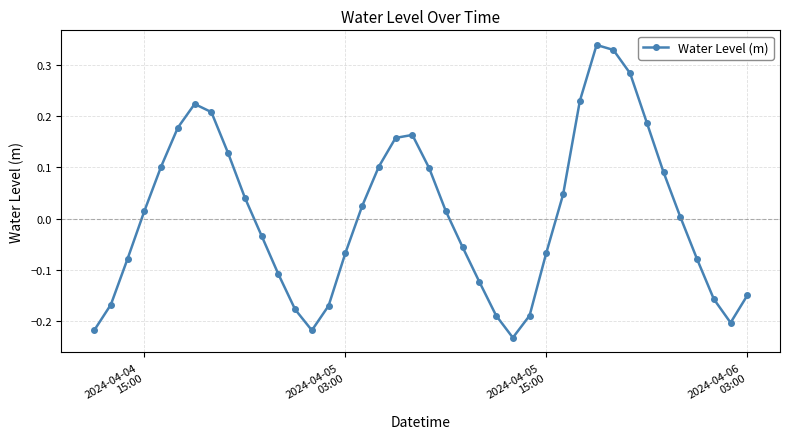

True or false: the data has more than 2 interior local peaks.

True